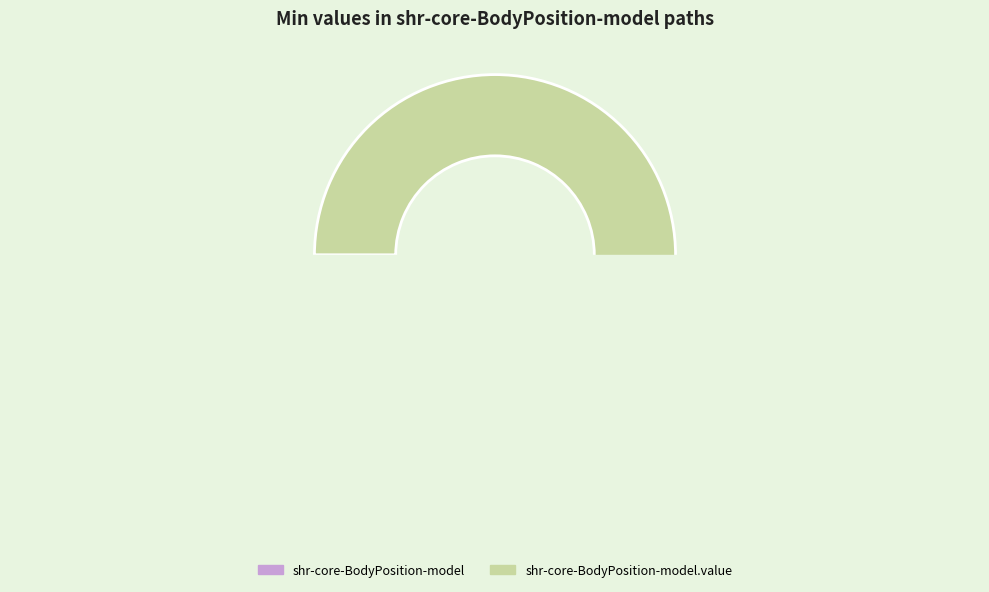

Is the sum of shr-core-BodyPosition-model and shr-core-BodyPosition-model.value greater than half?

Yes